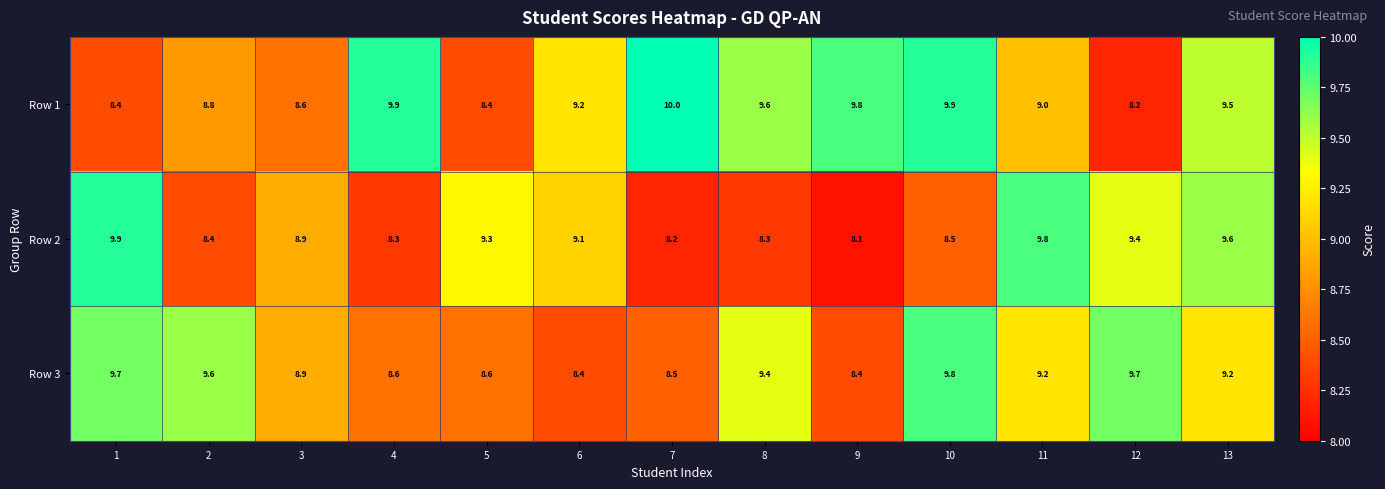

What is the sum of the Row 1 values at 7 and 3?

18.6